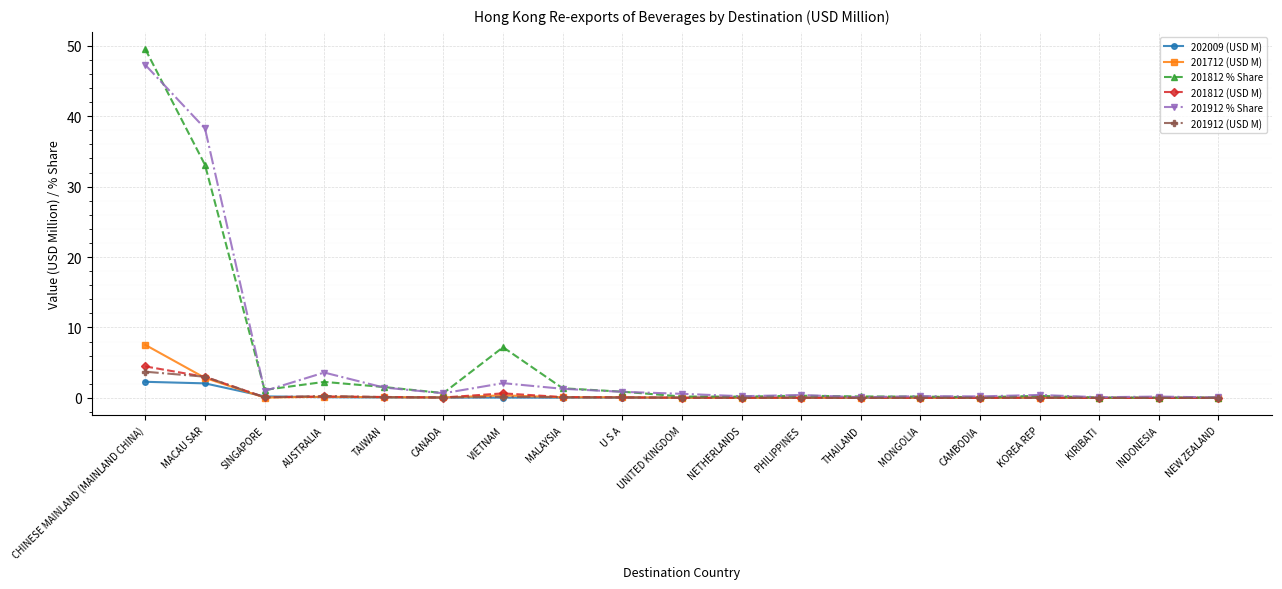

The 201912 % Share series shows 38.3 at MACAU SAR. True or false?

True